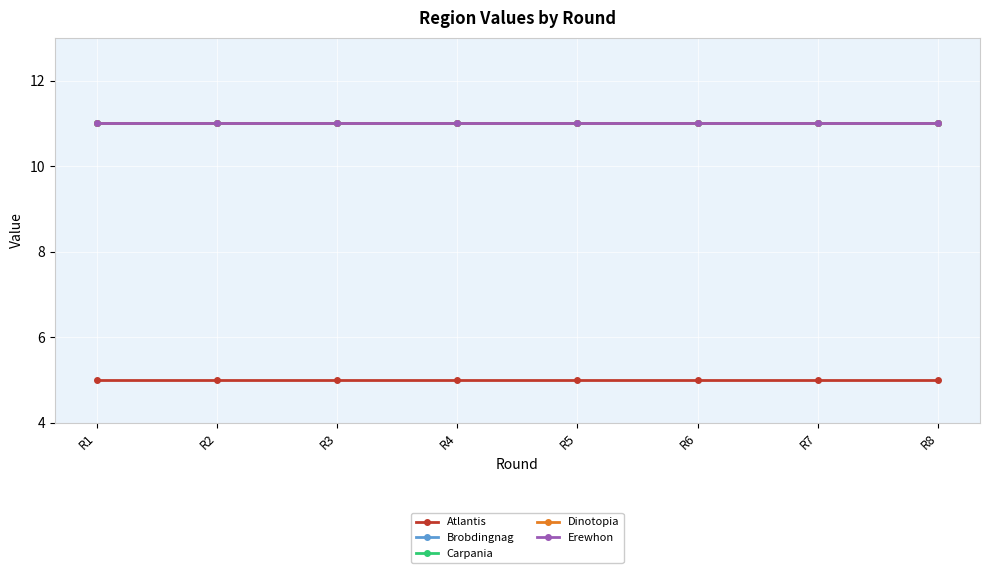

True or false: Dinotopia and Atlantis cross at least once.

False